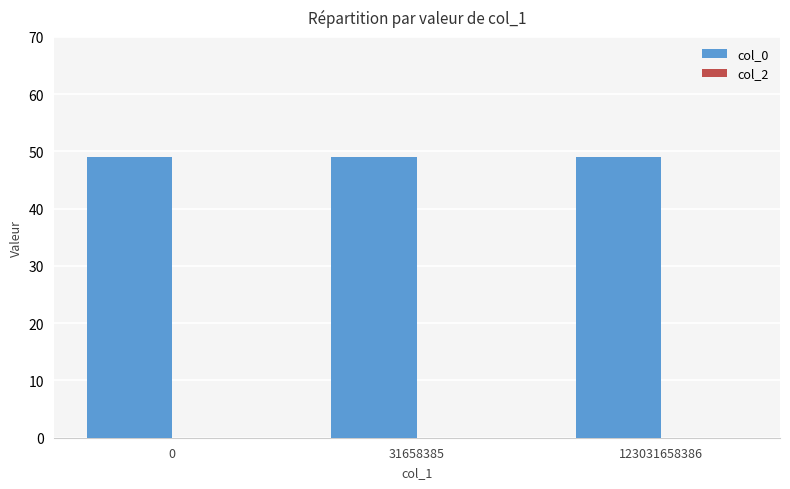

What is the approximate value of col_0 at 31658385?

49